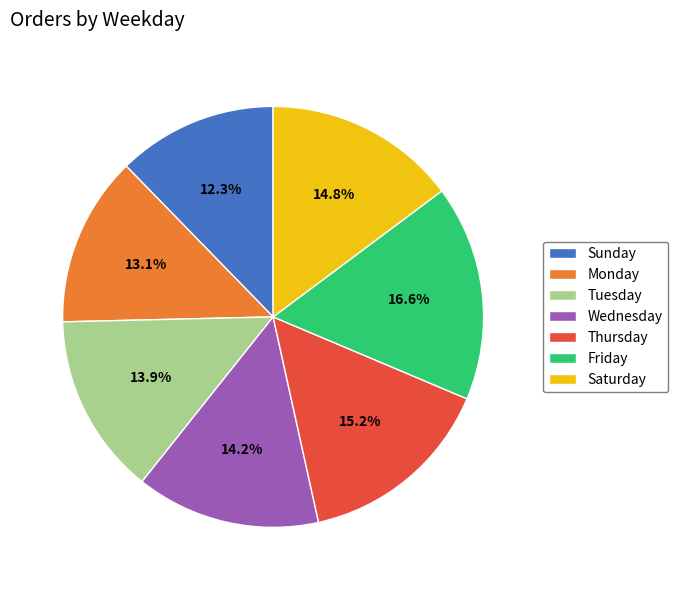

What is the ratio of the value at Thursday to the value at Monday?

1.2